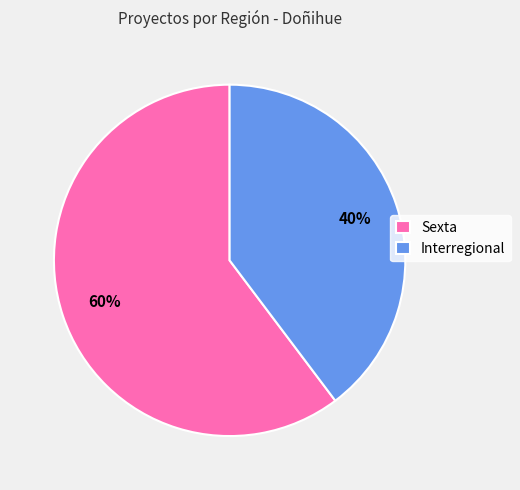

Is there a majority slice in this chart?

Yes